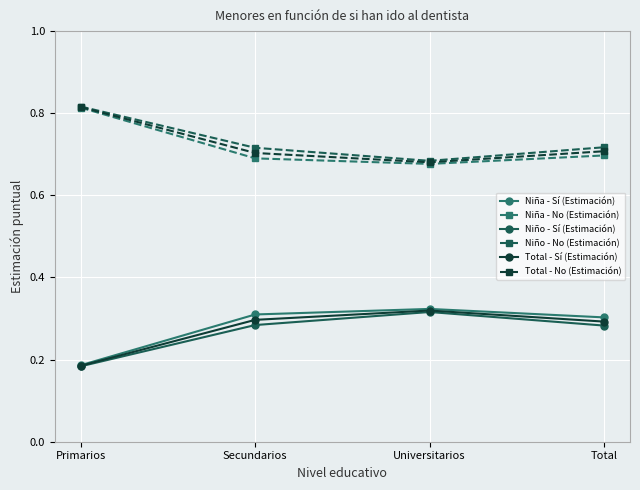

What is the label of the 4th point from the right?

Primarios